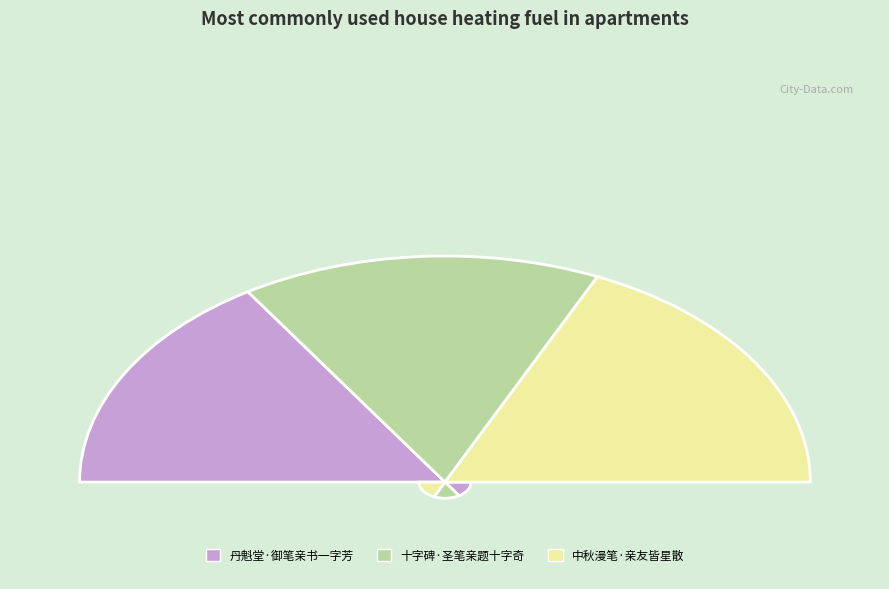

How many segments does this pie chart have?

3